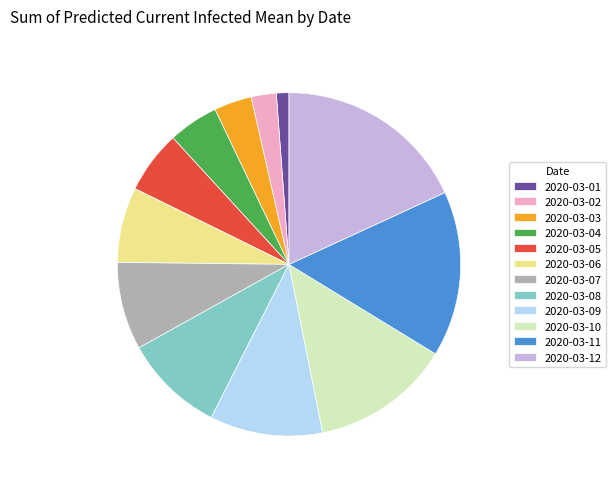

Is the sum of 2020-03-02 and 2020-03-09 greater than half?

No